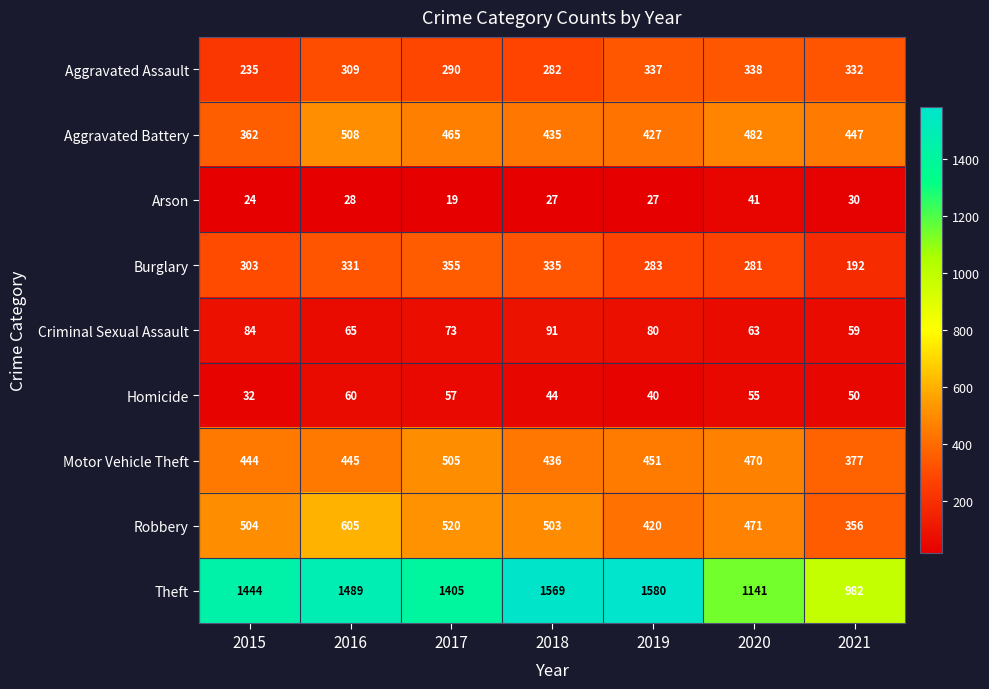

What is the difference between the second highest and second lowest values in the Arson series?

6